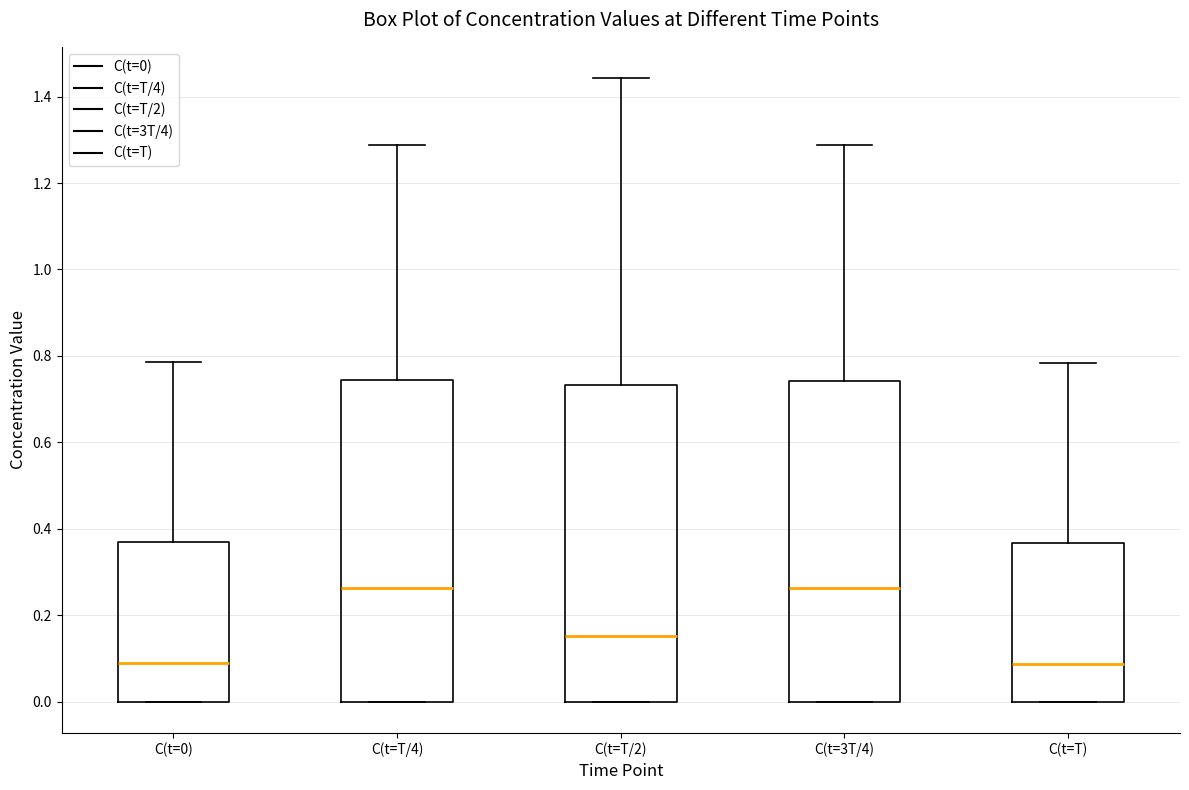

Reading left to right, read every box against the y-axis: the position of its median line, the range the box covers, and the ends of its whiskers. The values are not printed on the chart, so give them approximately, as read against the axis.

C(t=0): median 0.08, box 0.00 to 0.36, whiskers 0.00 to 0.78
C(t=T/4): median 0.26, box 0.00 to 0.74, whiskers 0.00 to 1.28
C(t=T/2): median 0.16, box 0.00 to 0.74, whiskers 0.00 to 1.44
C(t=3T/4): median 0.26, box 0.00 to 0.74, whiskers 0.00 to 1.28
C(t=T): median 0.08, box 0.00 to 0.36, whiskers 0.00 to 0.78